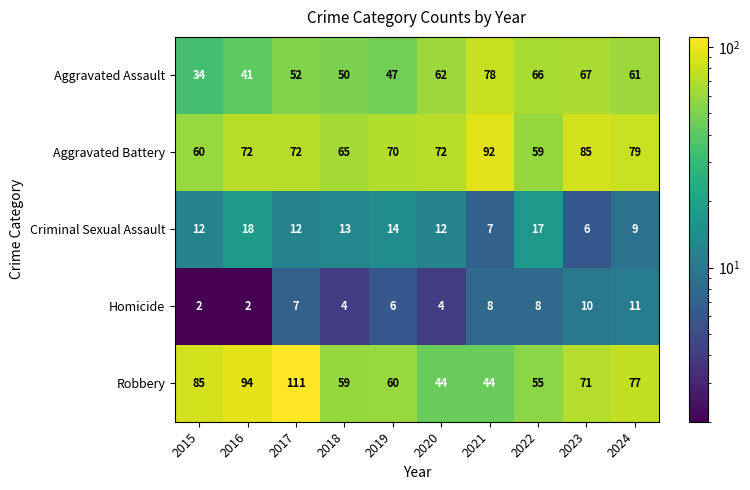

What is the difference between the highest and lowest values at 2022?

58